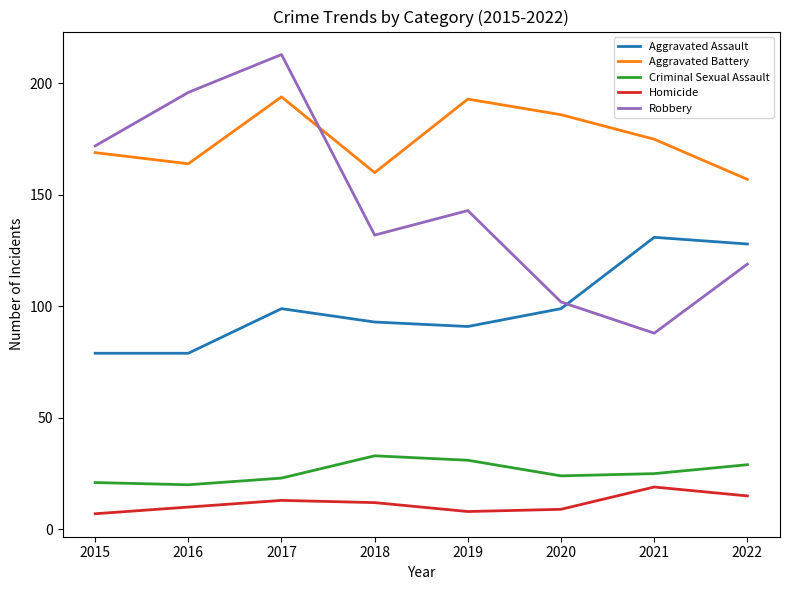

How many lines are shown in the chart?

5